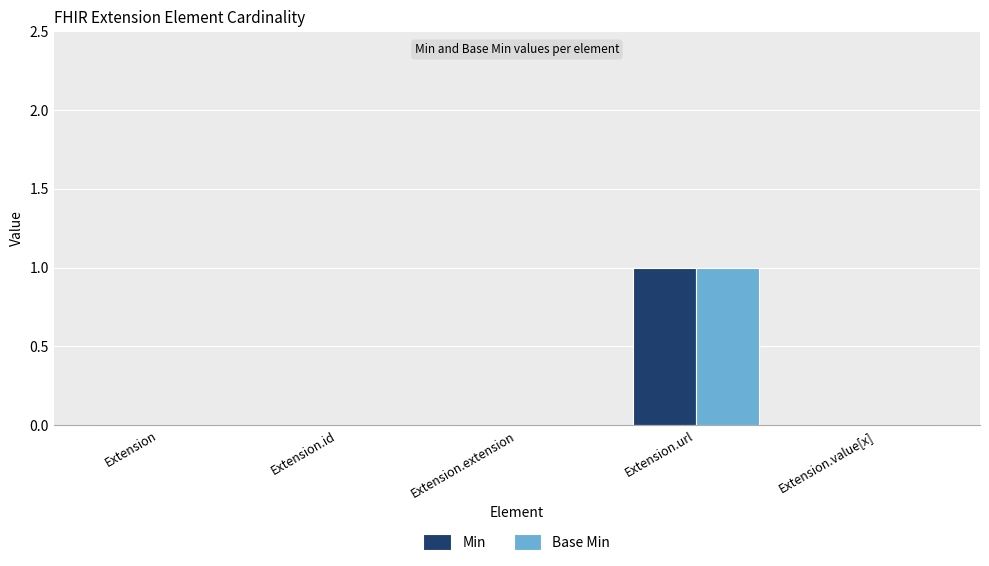

At which category is the sum across all series the highest?

Extension.url